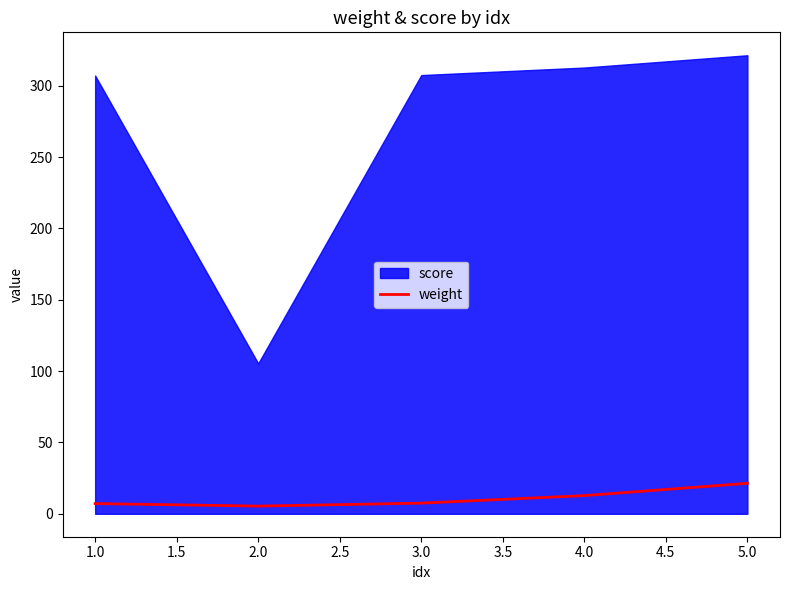

How many interior local valleys (lower than both neighbors) does the data have?

1